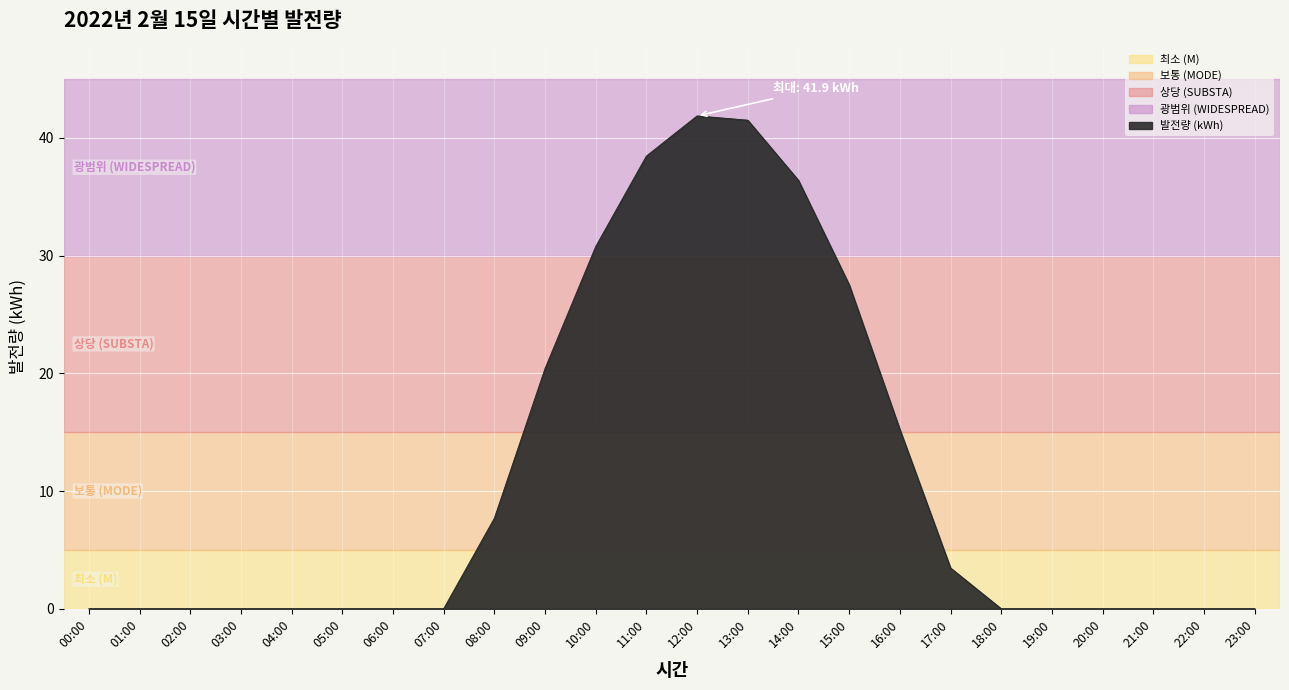

What is the maximum value shown in the chart?

41.9